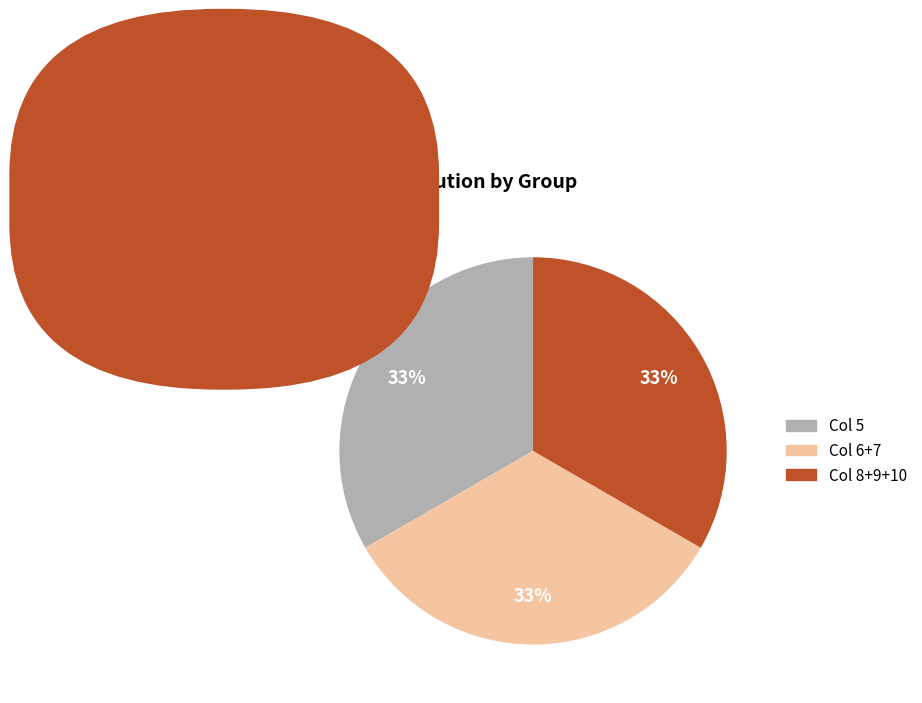

To the nearest percent, what is the average slice percentage?

33%